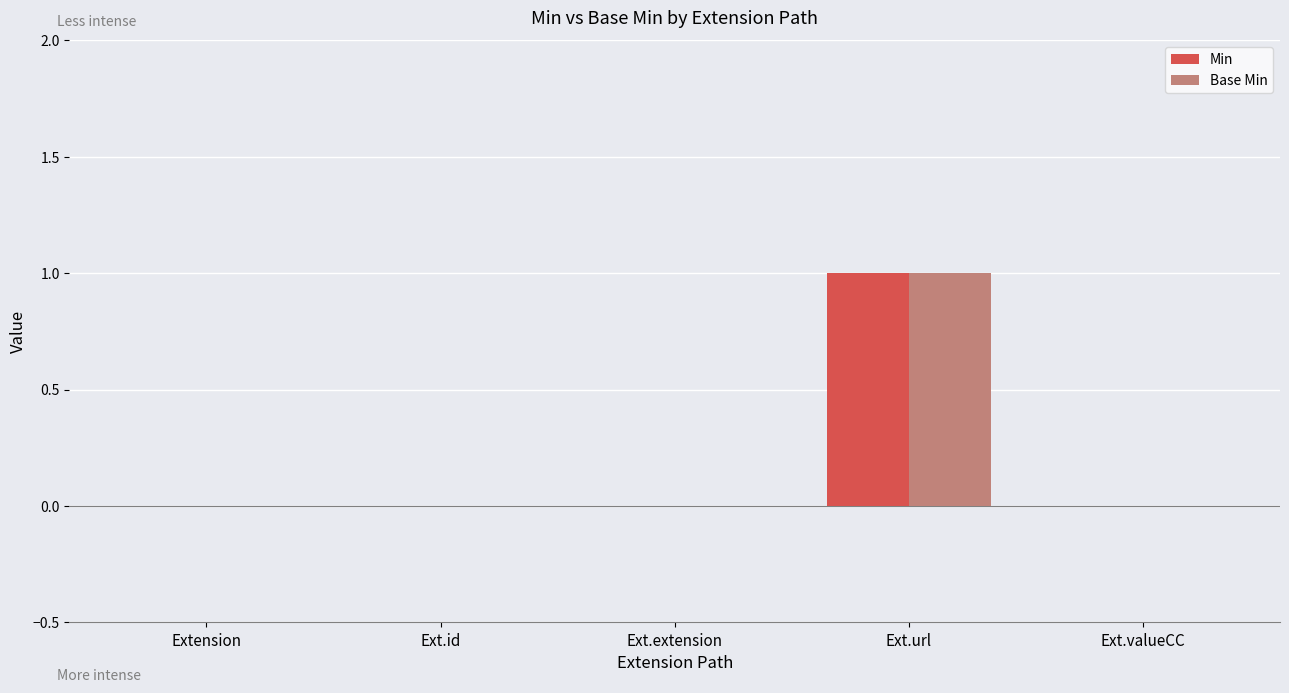

The value of Base Min at Ext.extension is 0. True or false?

True